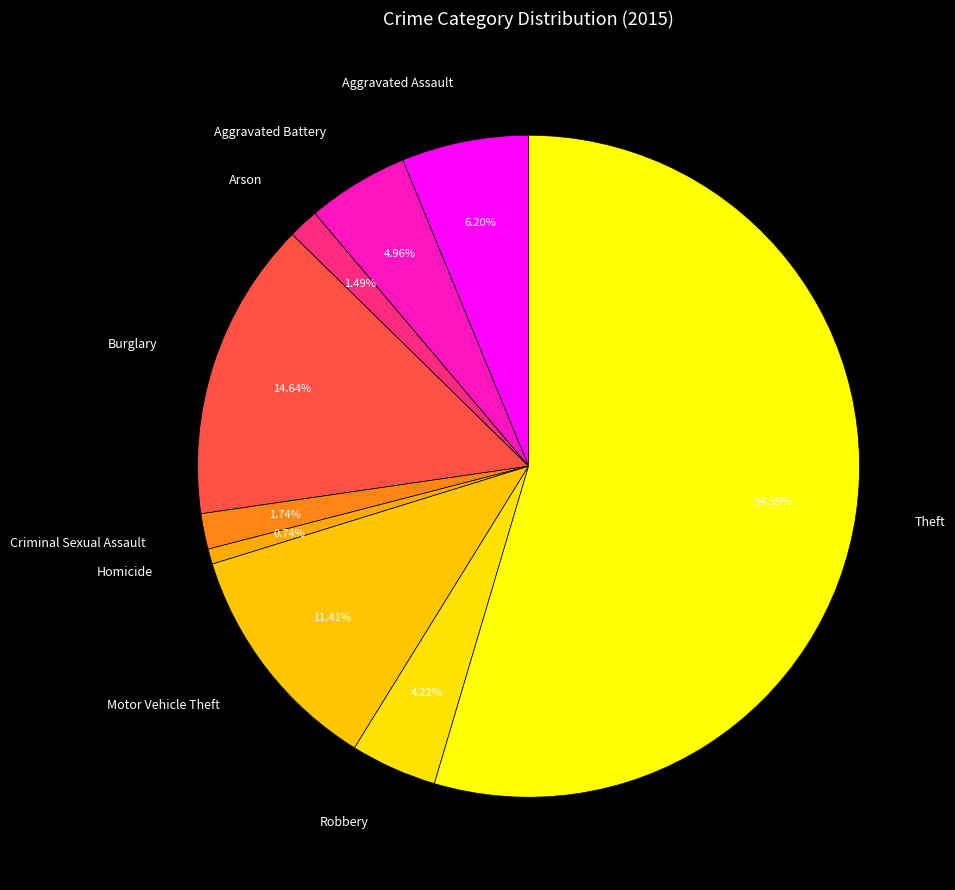

Count the number of slices in the pie.

9